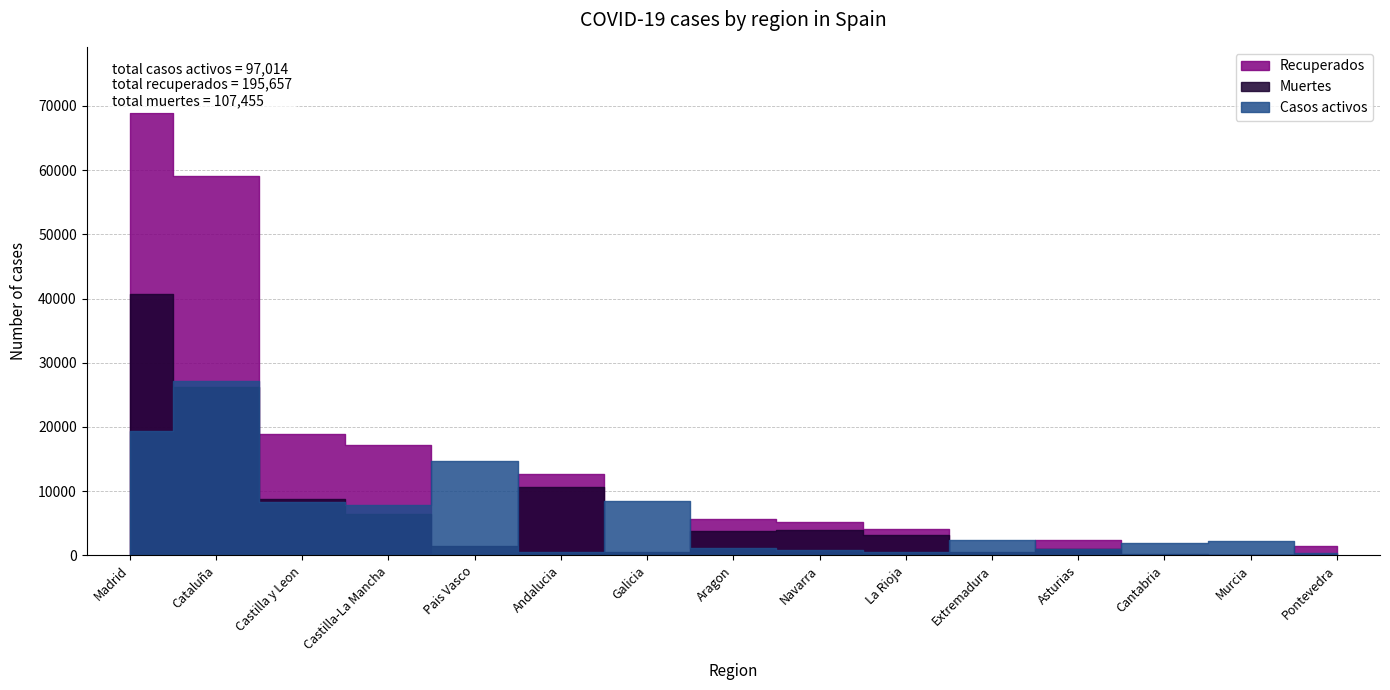

Where is the first local maximum for Casos activos?

Cataluña